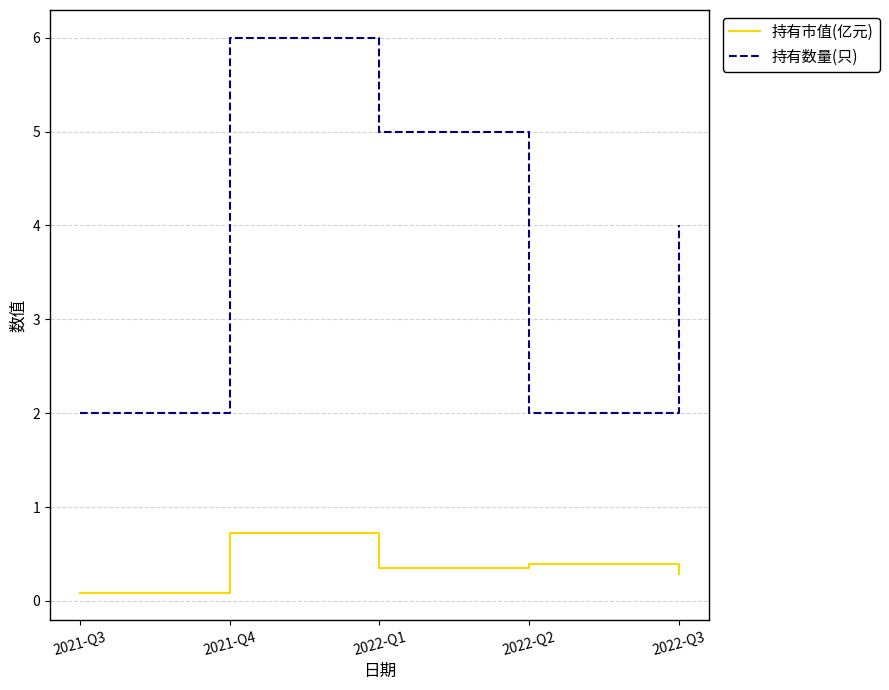

What position from the right is 2022-Q3?

1